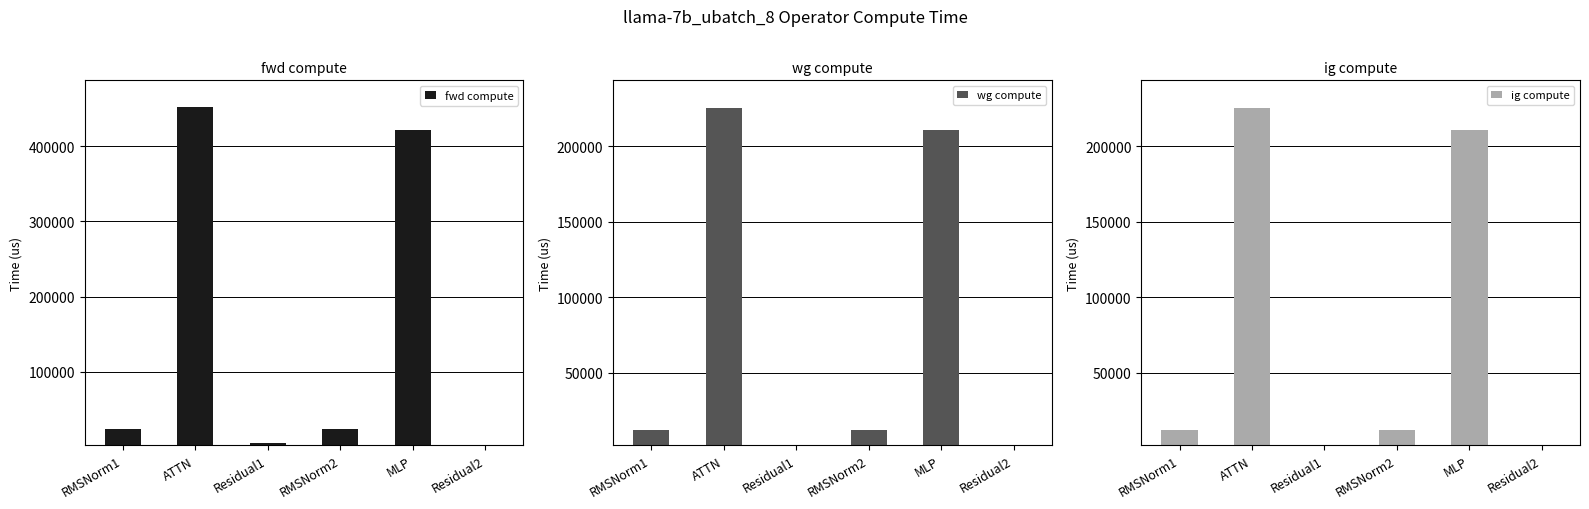

What is the label of the 6th bar from the left?

Residual2